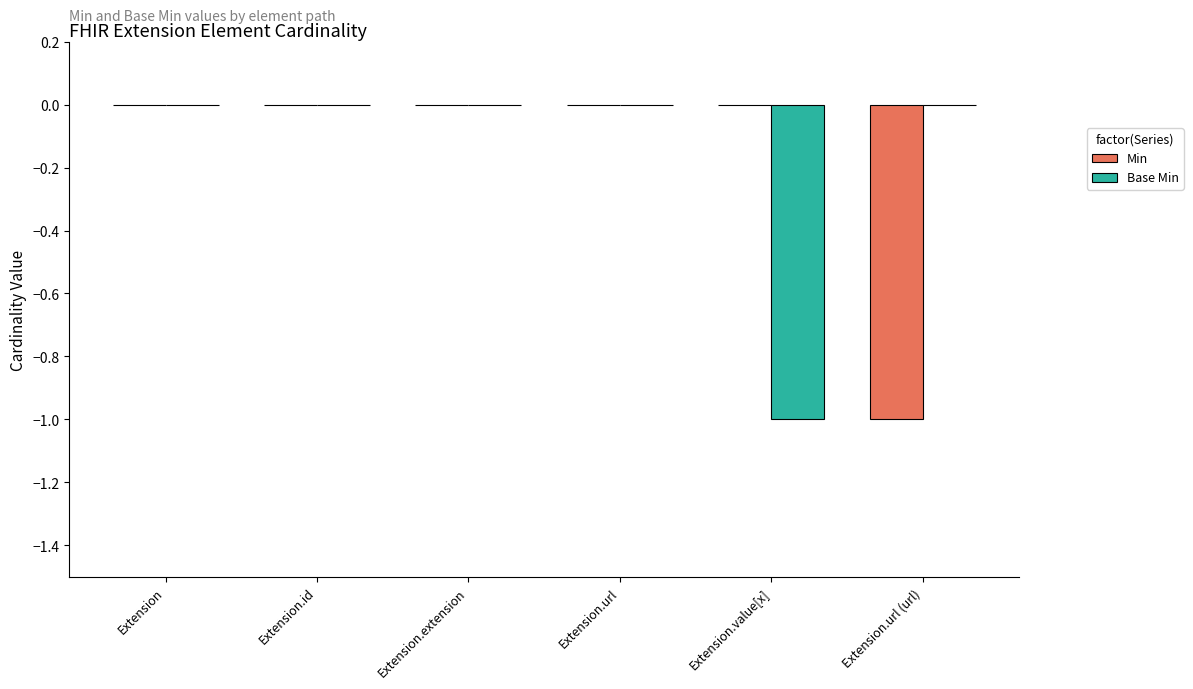

What are all the series names shown in the legend?

Min, Base Min